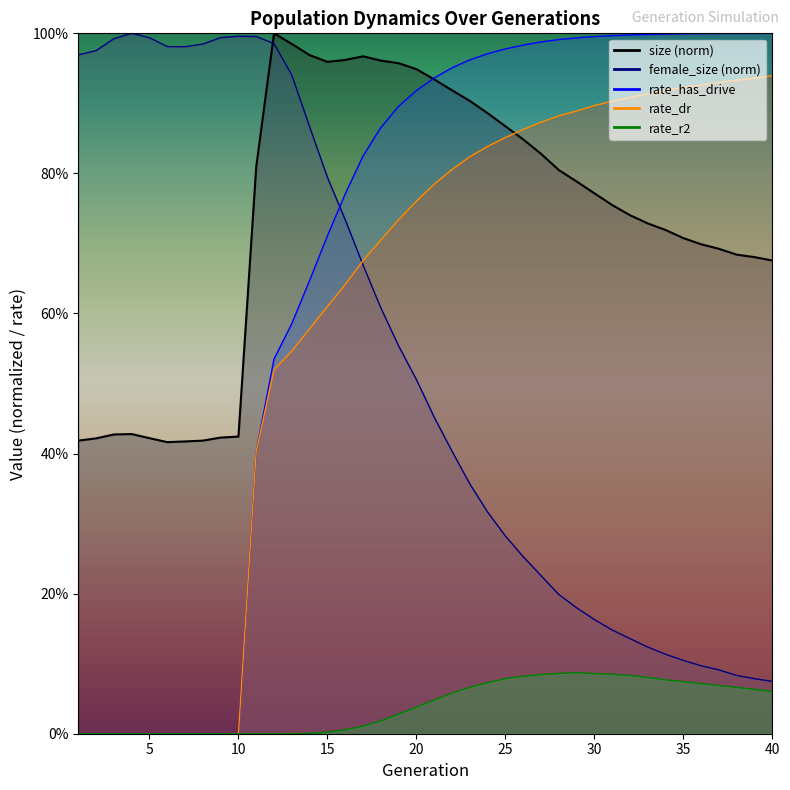

What is the difference between the highest and lowest values at 23?

0.9